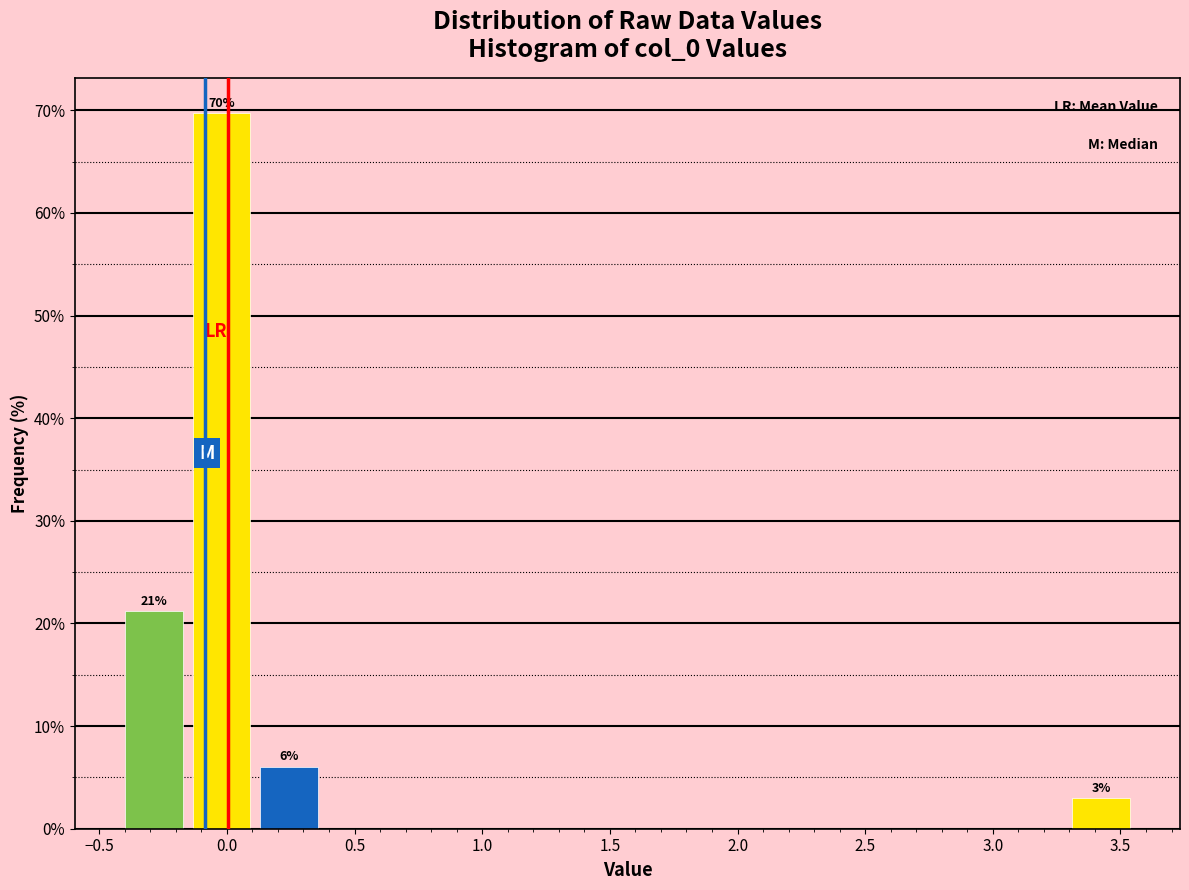

Which range on the x-axis has the tallest bar?

-0.15 to 0.10